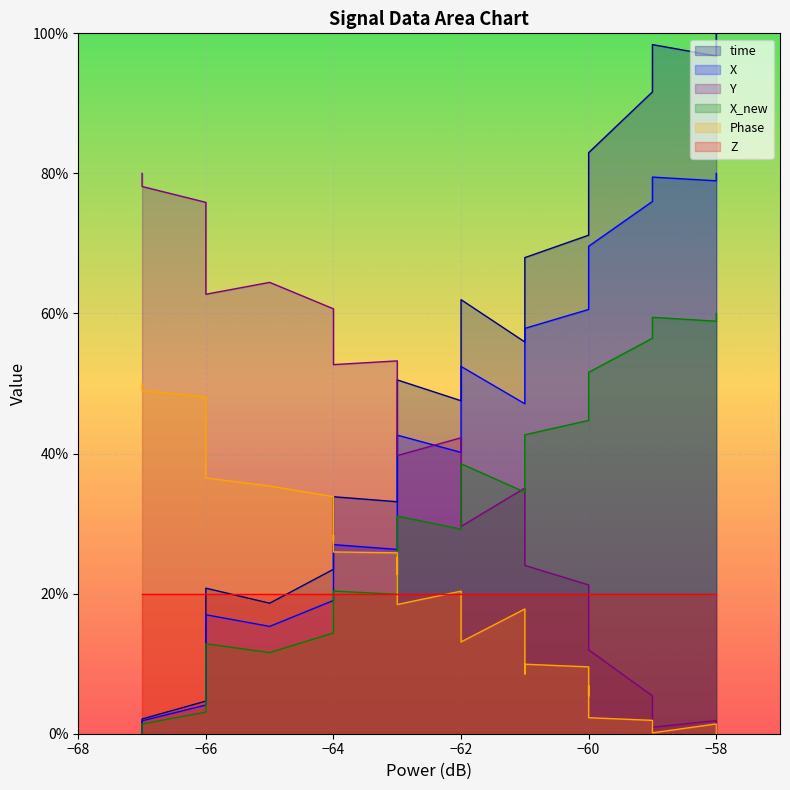

In time, how many points are higher than both neighbors (excluding endpoints)?

5